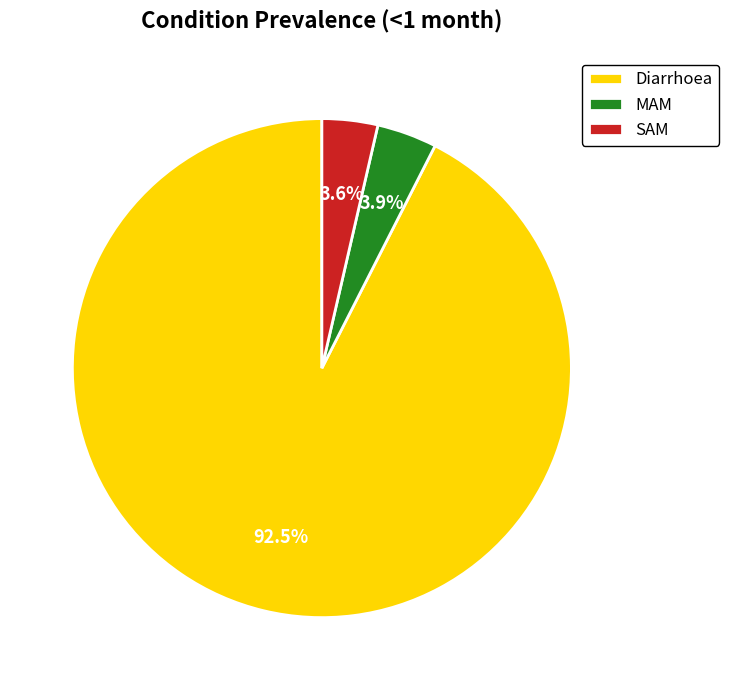

What percentage is NOT represented by SAM?

96.4%